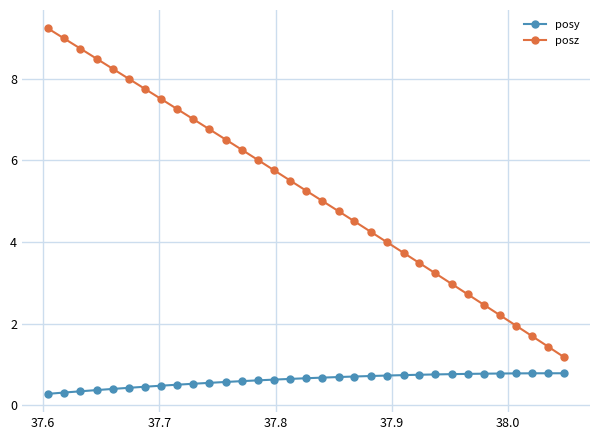

What are all the series names shown in the legend?

posy, posz